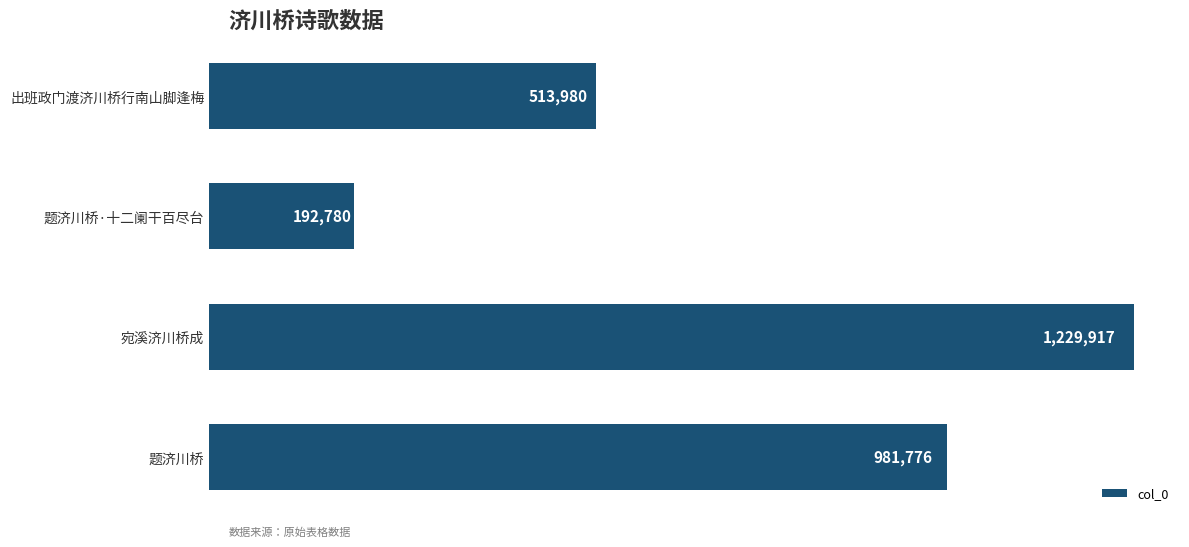

Does the chart contain any negative values?

No